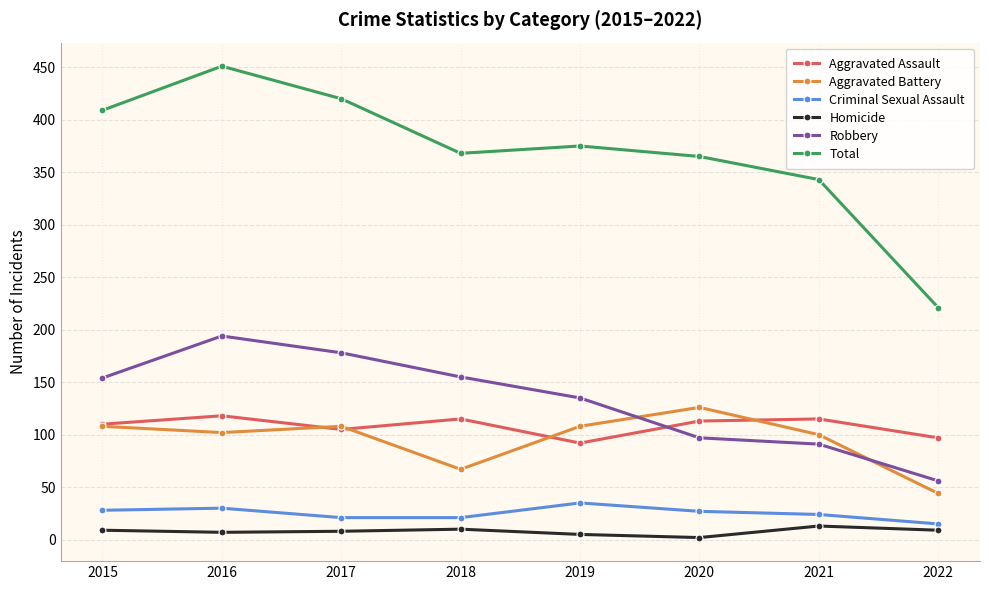

True or false: Criminal Sexual Assault and Total intersect in this chart.

False